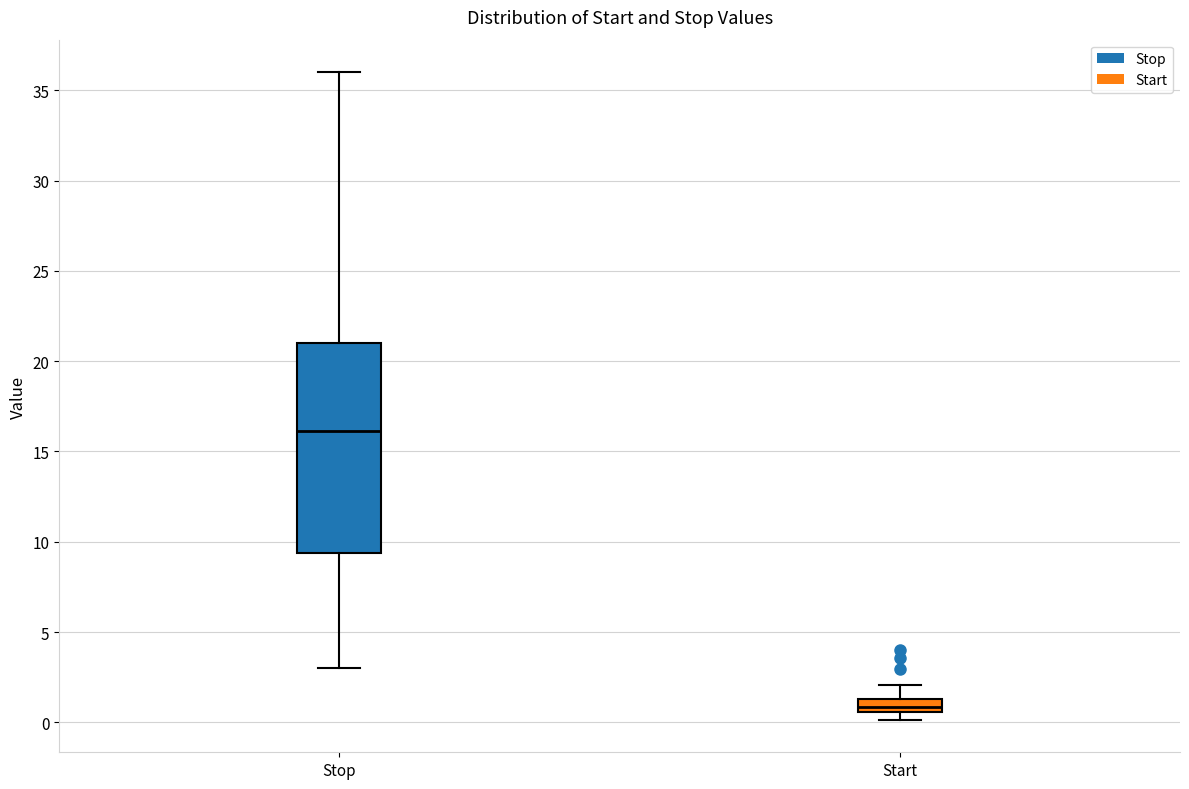

Which box's median line is the lowest?

Start